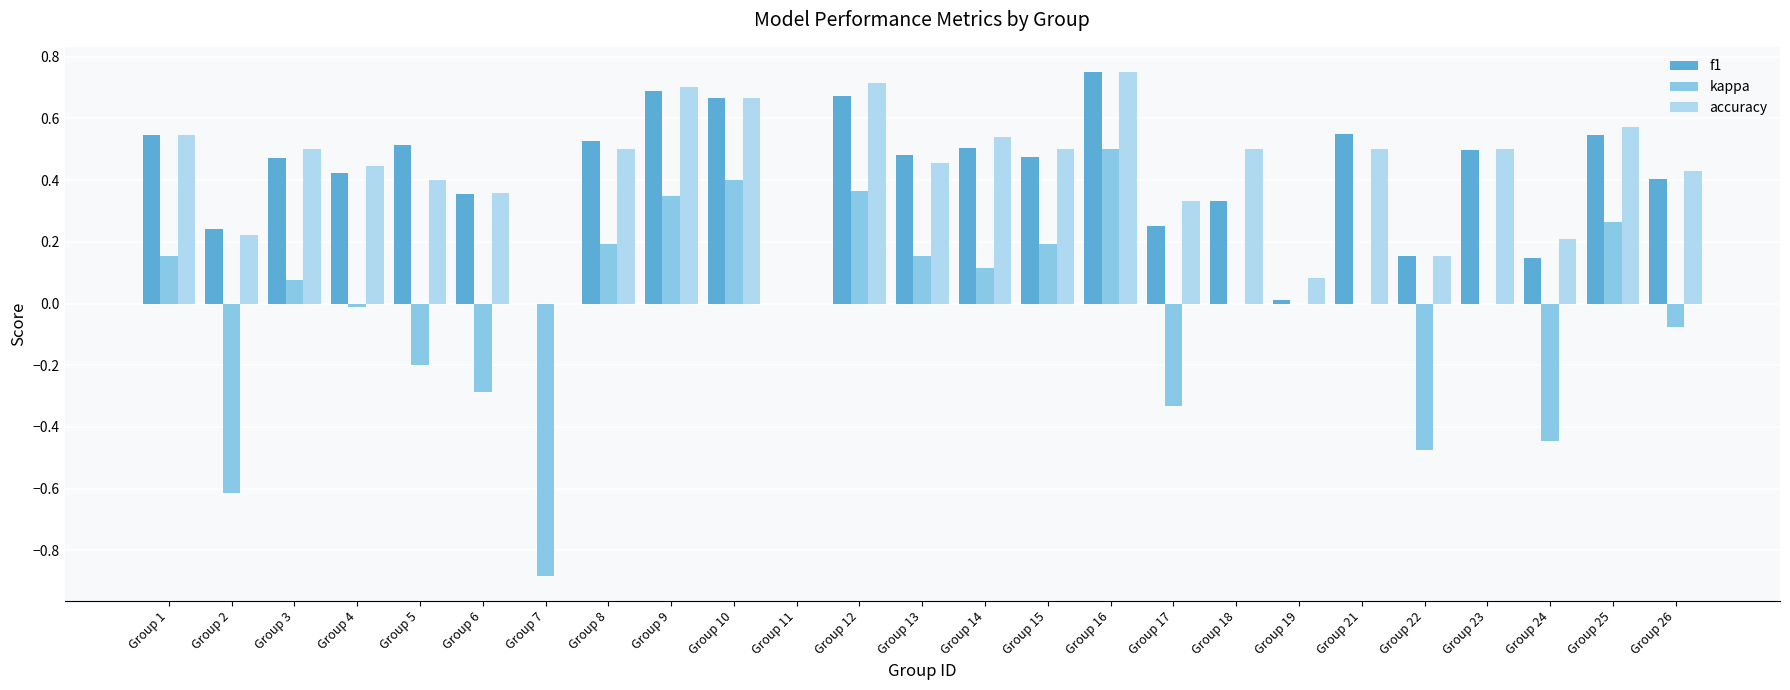

The f1 series shows 0.3 at Group 15. True or false?

False